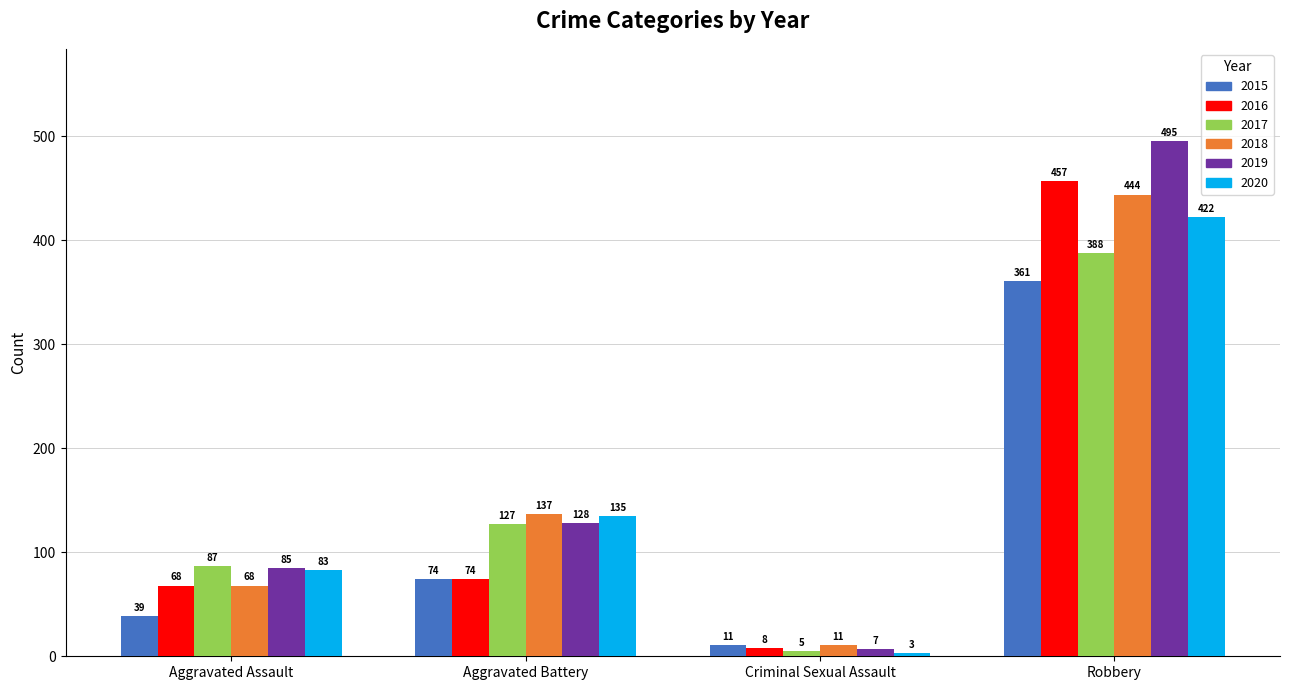

Which series changed the most between Aggravated Assault and Aggravated Battery?

2018